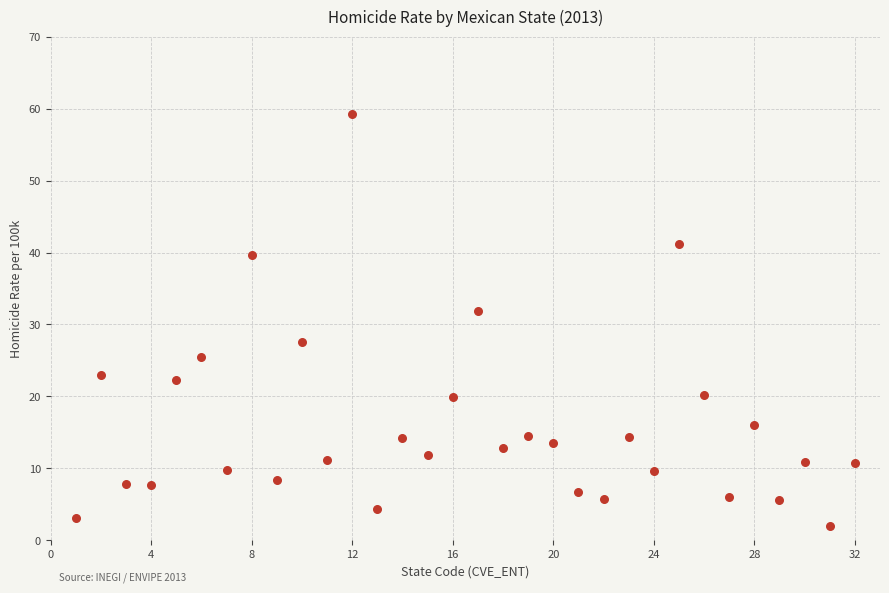

What is the range of X values (max minus min)?

31.0